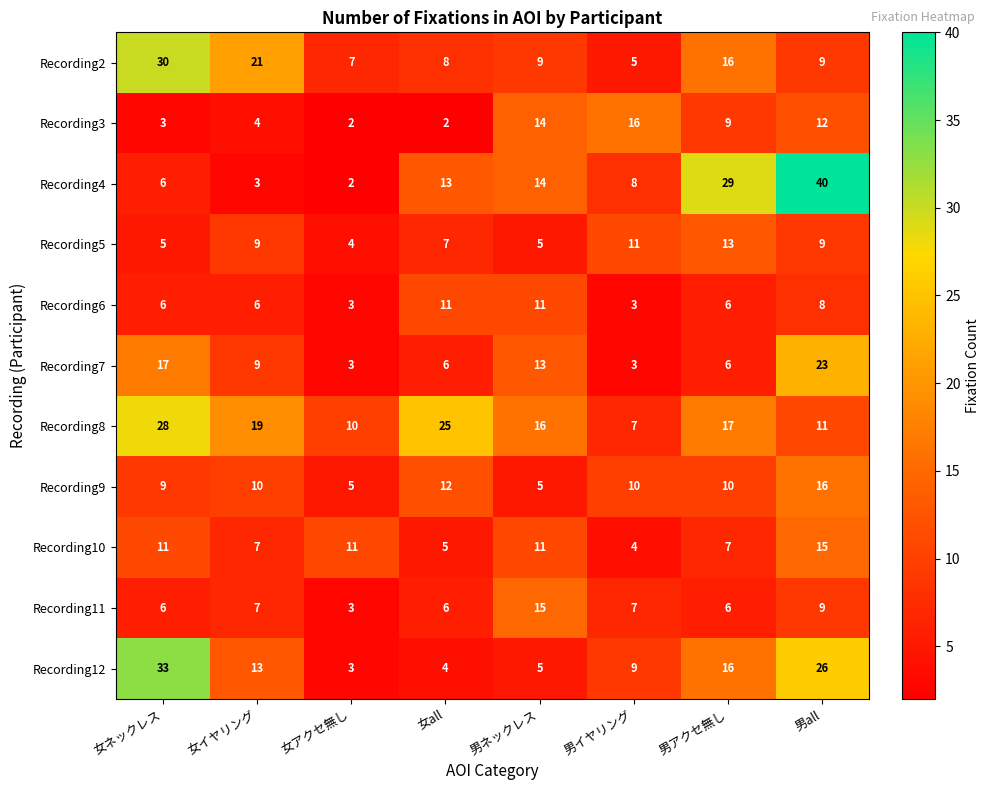

At which category is the sum across all series the highest?

男all